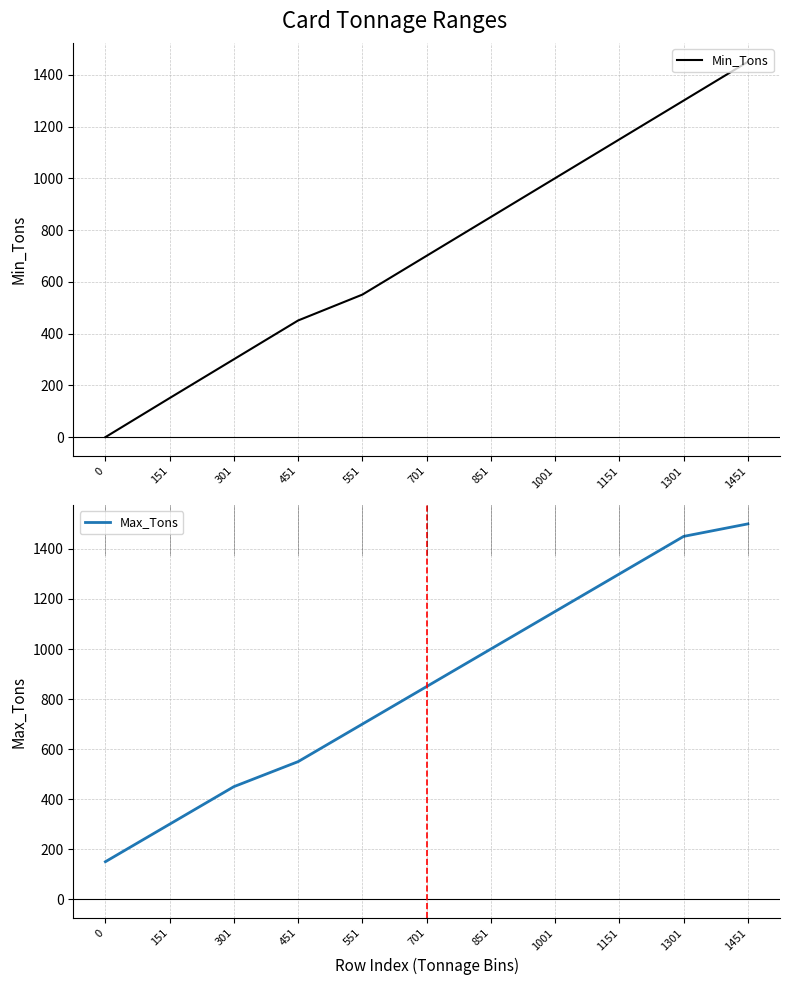

At which category is the sum across all series the highest?

1451